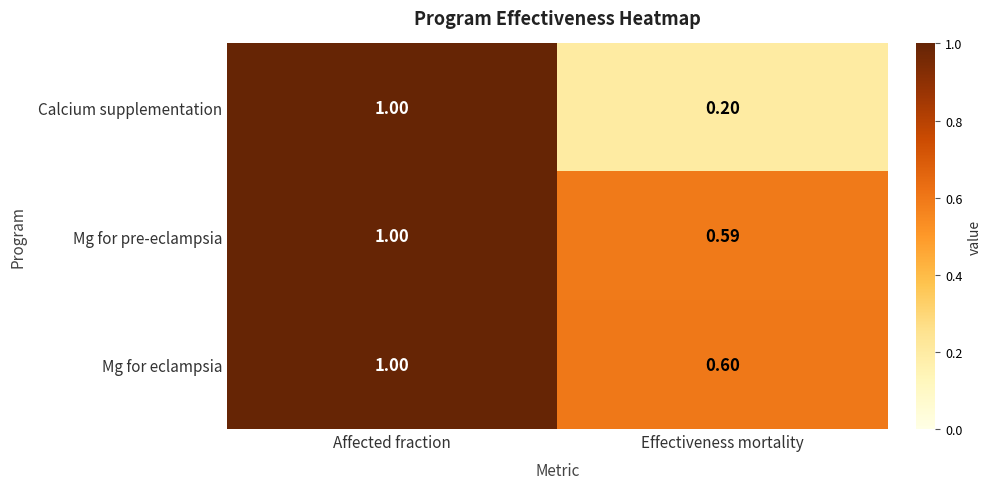

At how many categories does at least one series exceed 0?

2